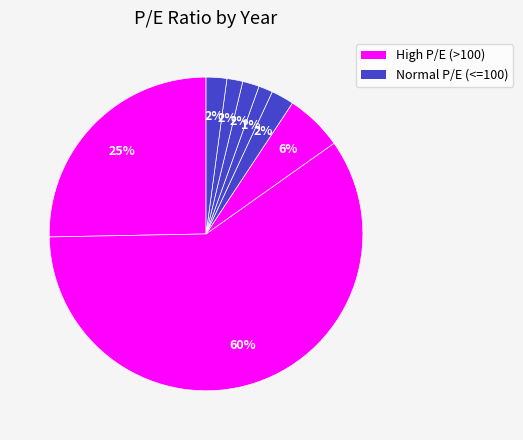

Count the number of slices in the pie.

8